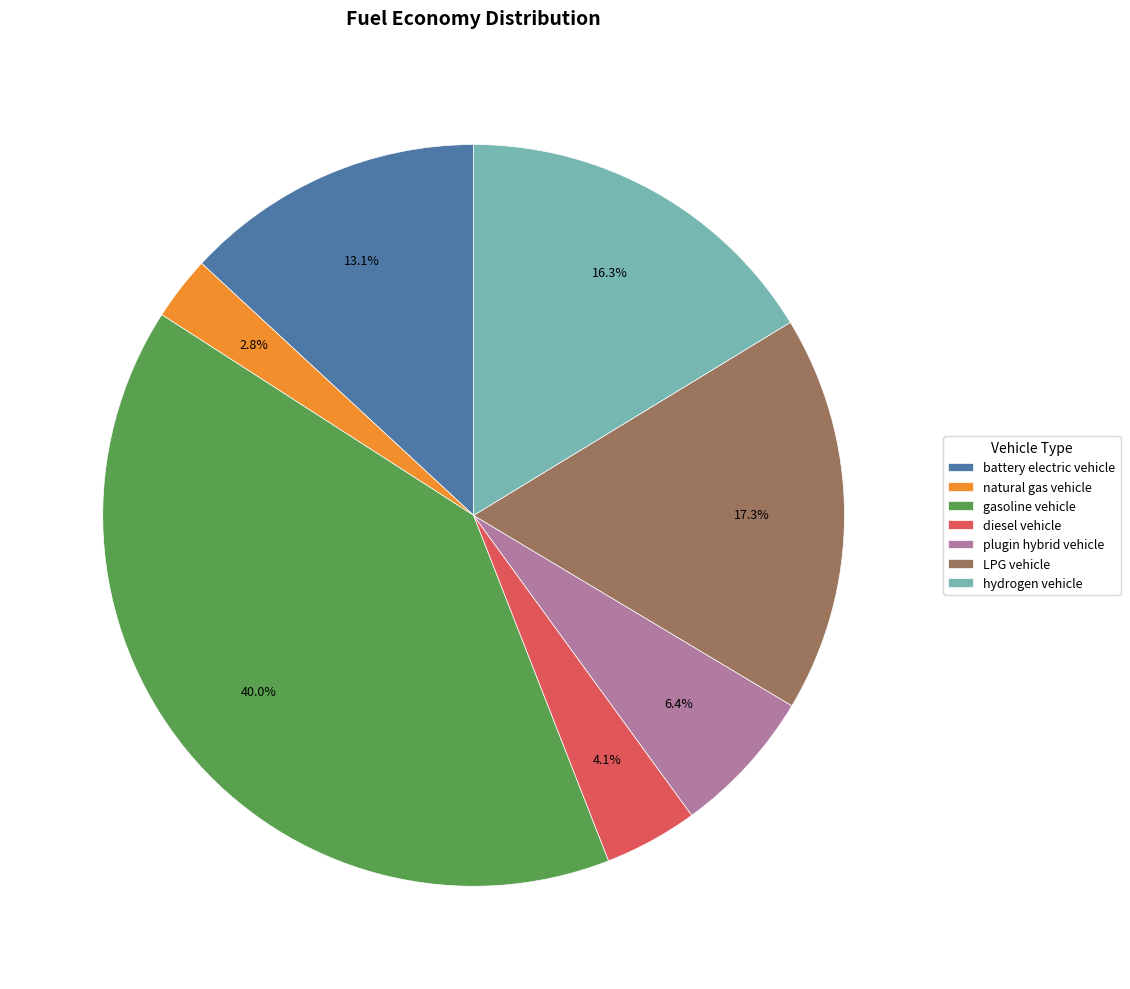

Rank the categories by value from lowest to highest.

natural gas vehicle, diesel vehicle, plugin hybrid vehicle, battery electric vehicle, hydrogen vehicle, LPG vehicle, gasoline vehicle